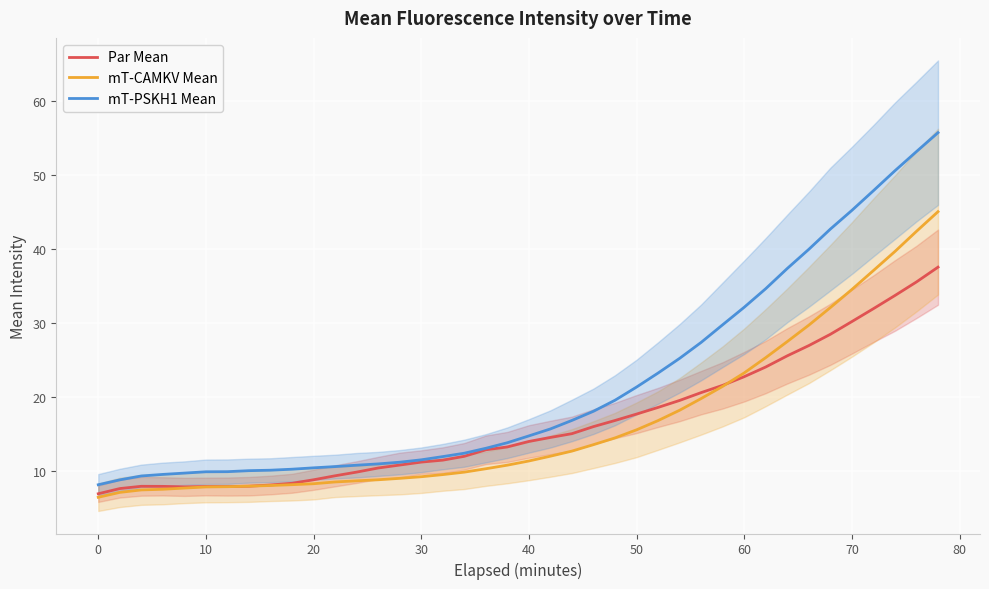

True or false: mT-CAMKV Mean has a value of 15.6 at 50.

True